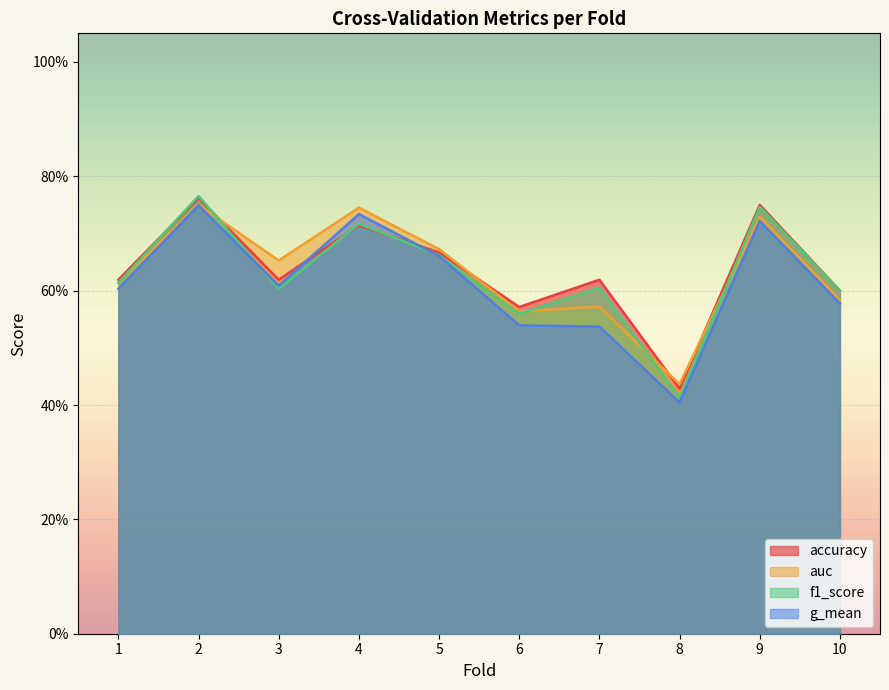

Between 3 and 6, which series saw the biggest shift?

auc